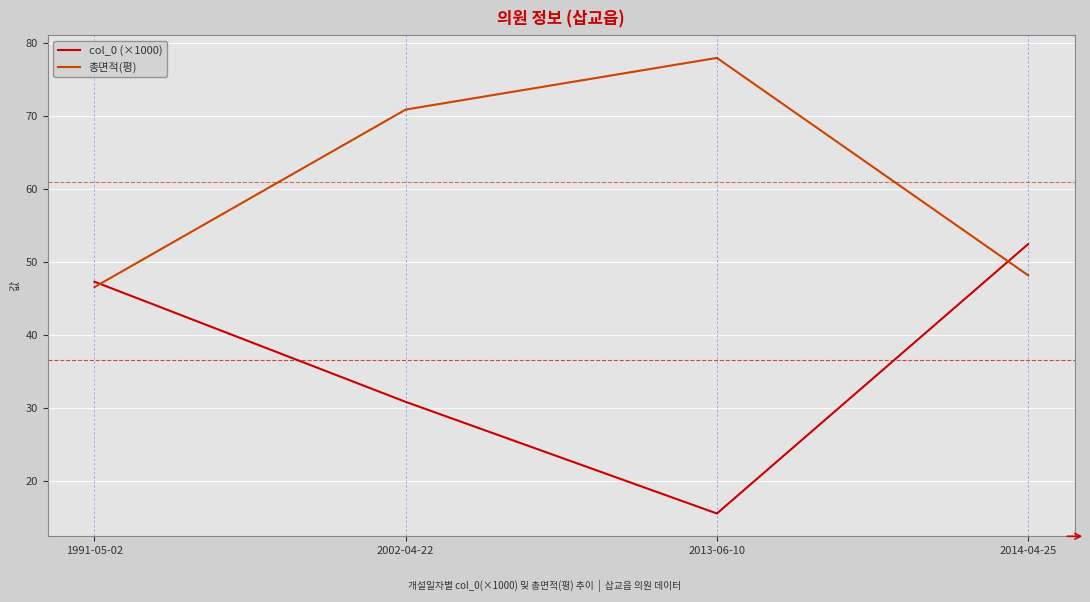

Rank the series by their maximum value, from highest to lowest.

총면적(평), col_0 (×1000)